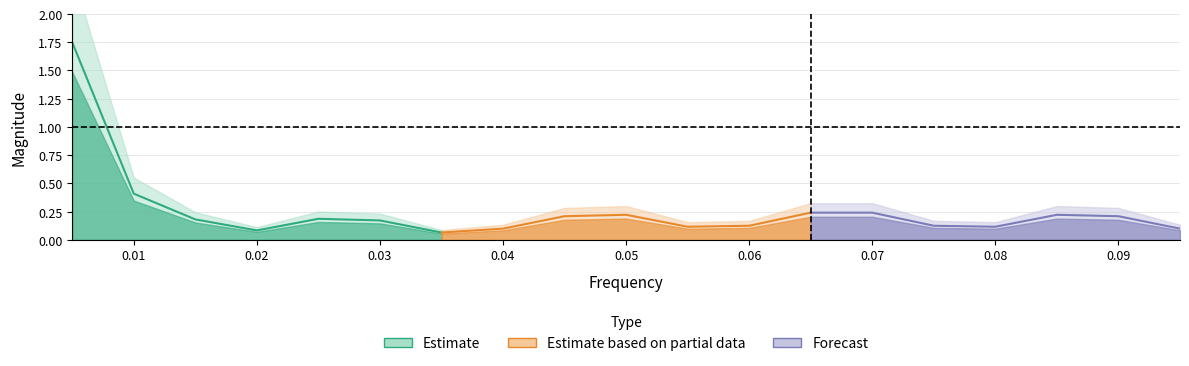

Reading right to left, extract all data points from this chart.

Estimate: 0.1	0.2	0.2	0.1	0.2	0.4	1.8
Estimate based on partial data: 0.2	0.1	0.1	0.2	0.2	0.1	0.1
Forecast: 0.1	0.2	0.2	0.1	0.1	0.2	0.2